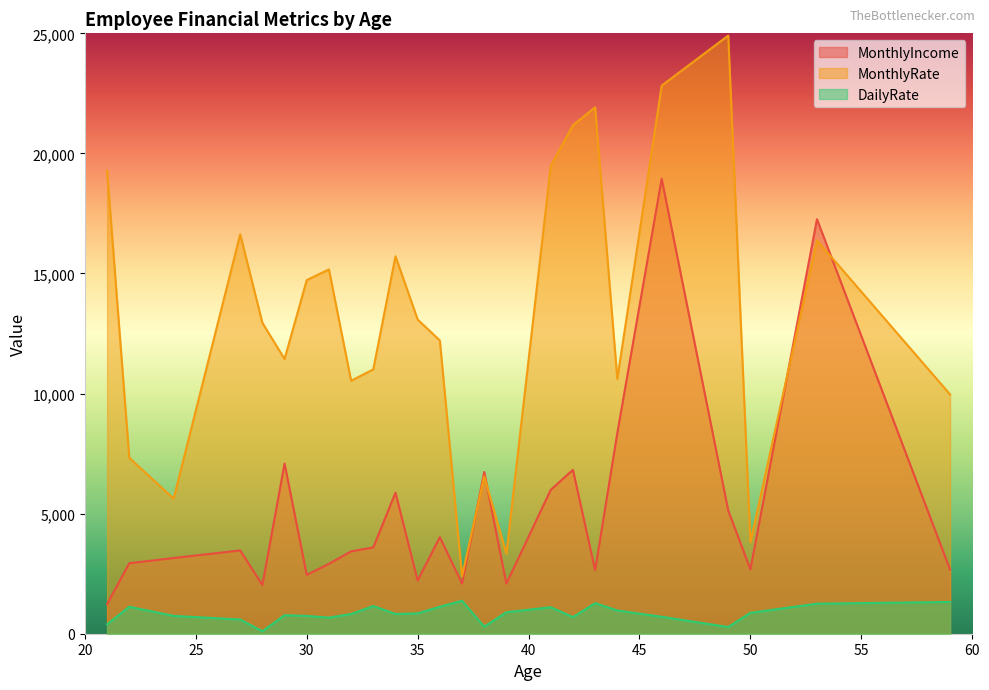

Rank the series by their maximum value, from lowest to highest.

DailyRate, MonthlyIncome, MonthlyRate